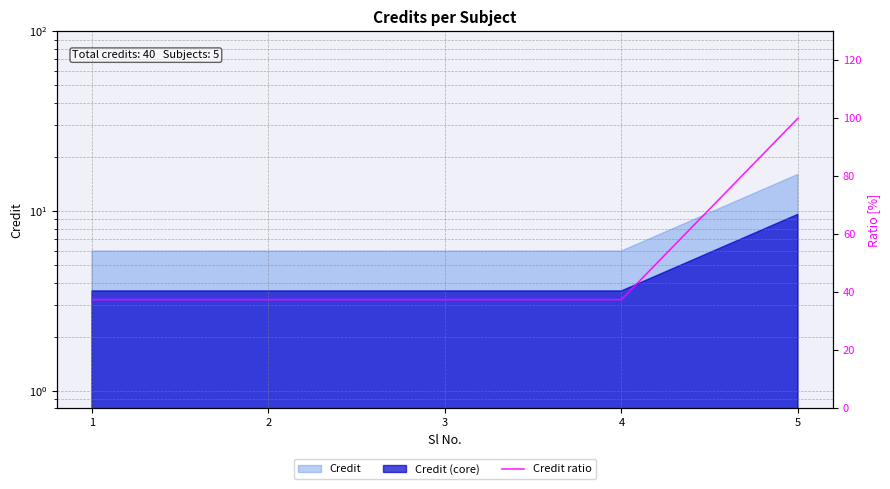

What is the ratio of the value at 4 to the value at 5?

0.4